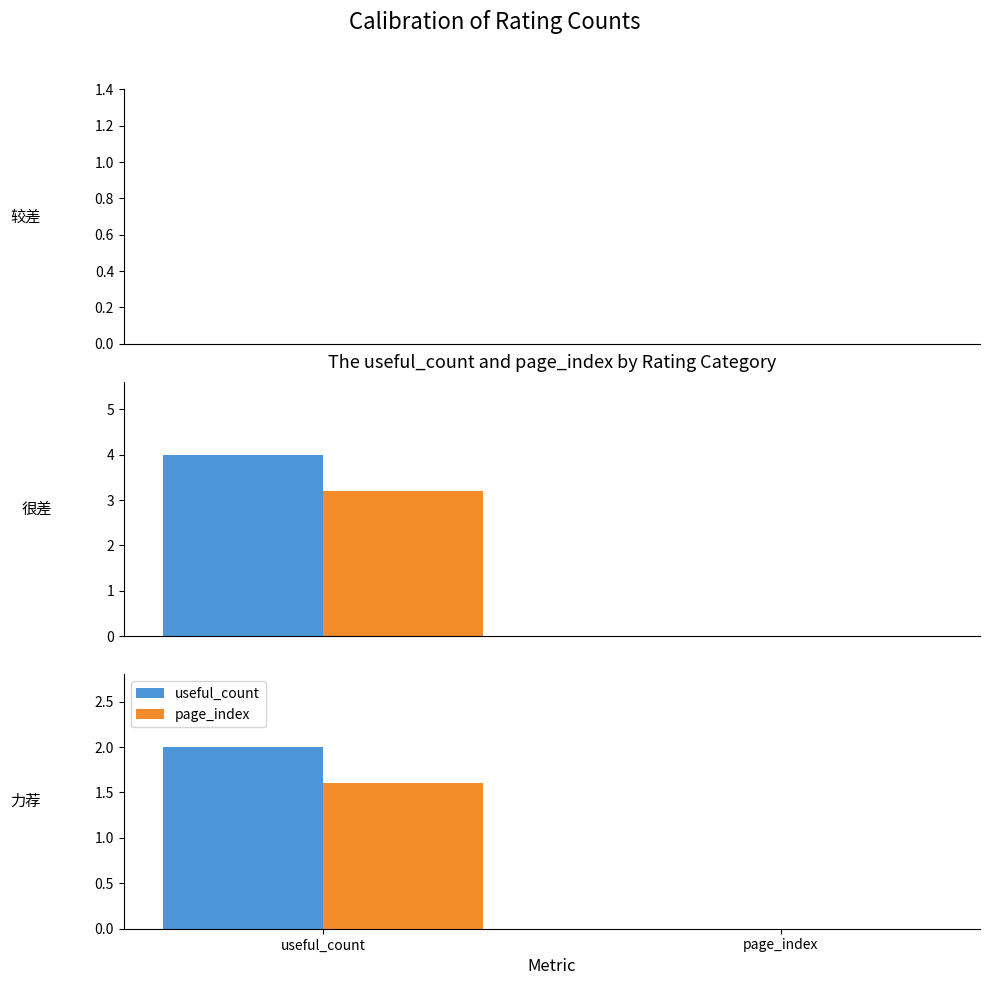

Is the value of useful_count at page_index greater than the value of page_index at page_index?

No